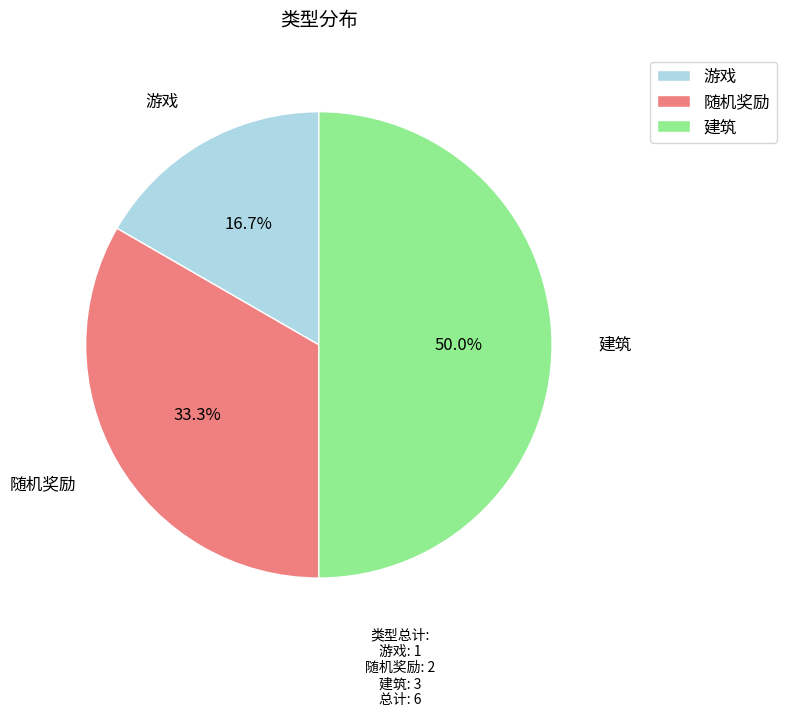

Count the number of slices in the pie.

3